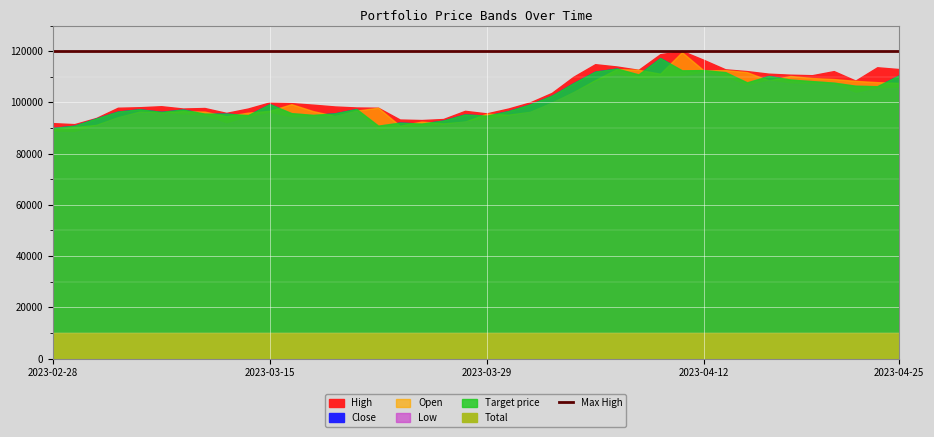

What is the total value across all series at 2023-03-30?

490600